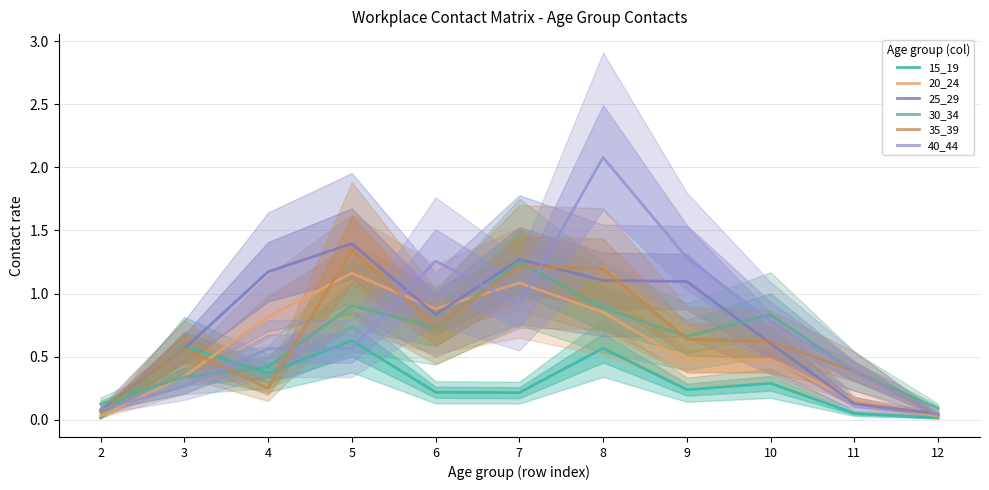

At which category does the chart reach its peak across all series?

8